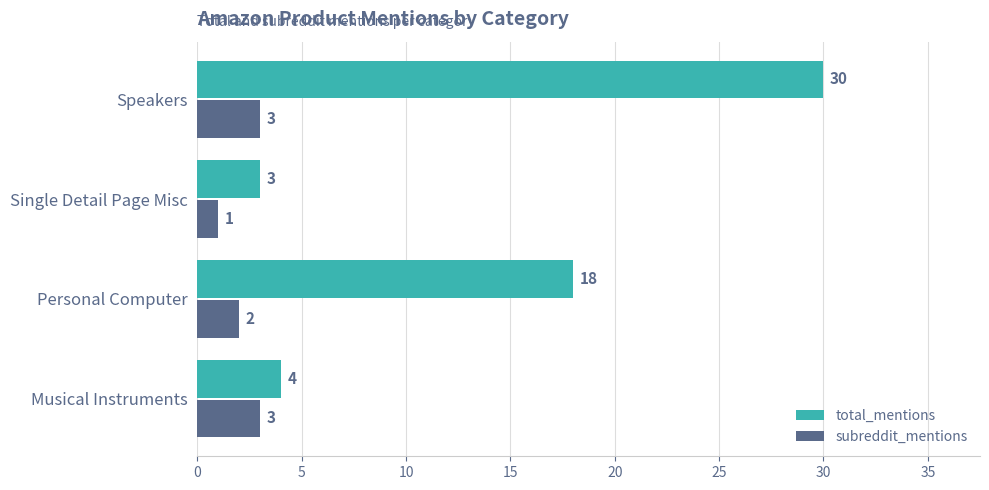

Which category has the lowest value in the subreddit_mentions series?

Single Detail Page Misc